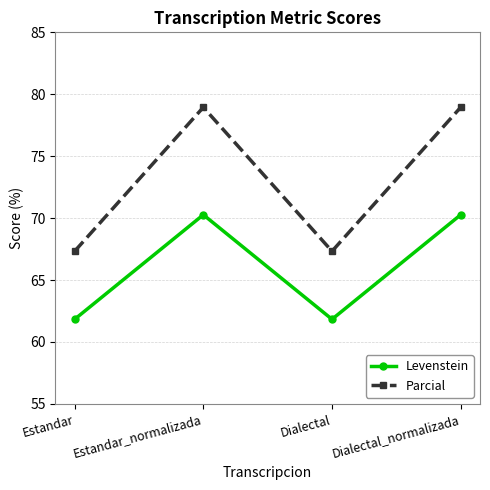

What are all the series names shown in the legend?

Levenstein, Parcial